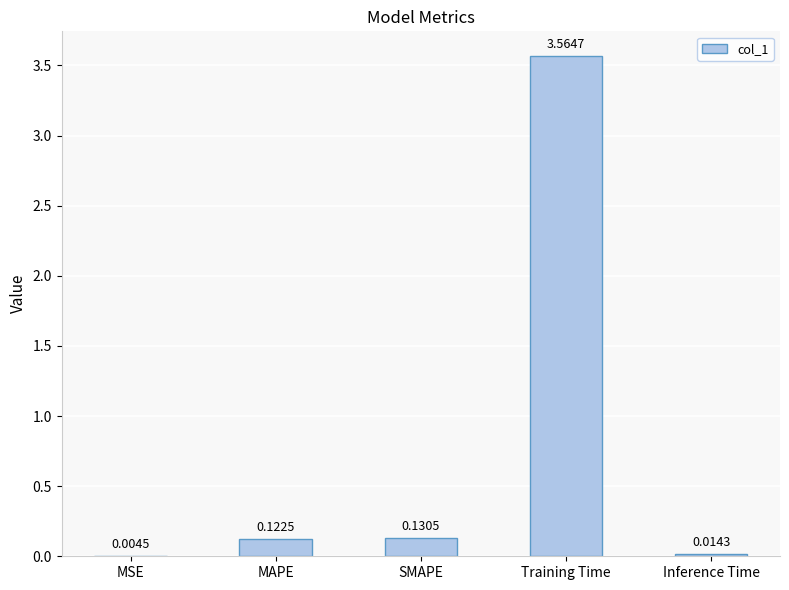

How many categories are shown in the chart?

5